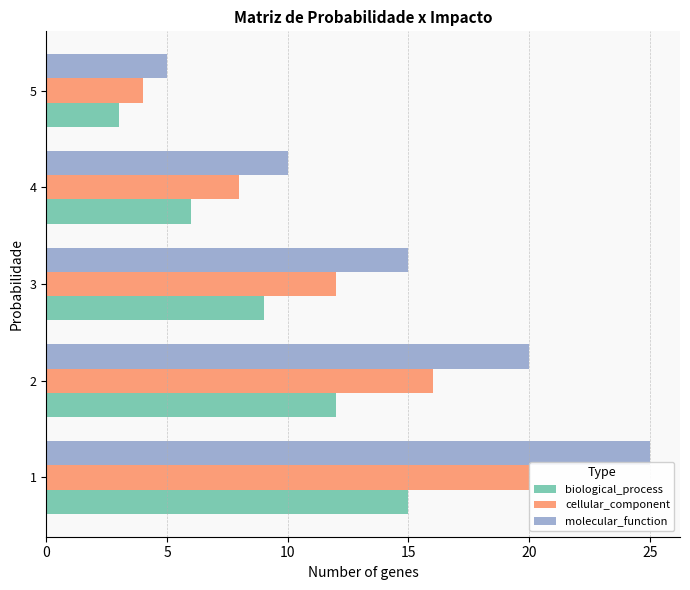

Is it true that molecular_function equals 33 at 1?

False